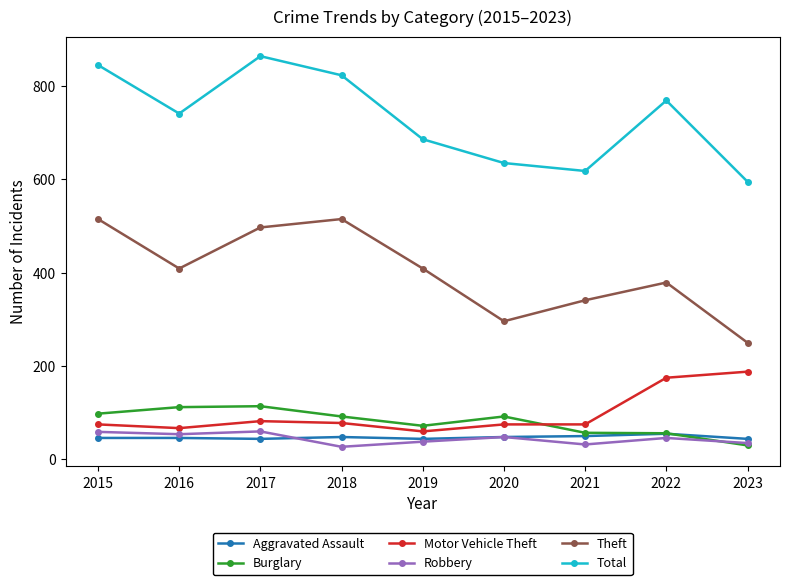

What is the maximum value for Aggravated Assault?

55